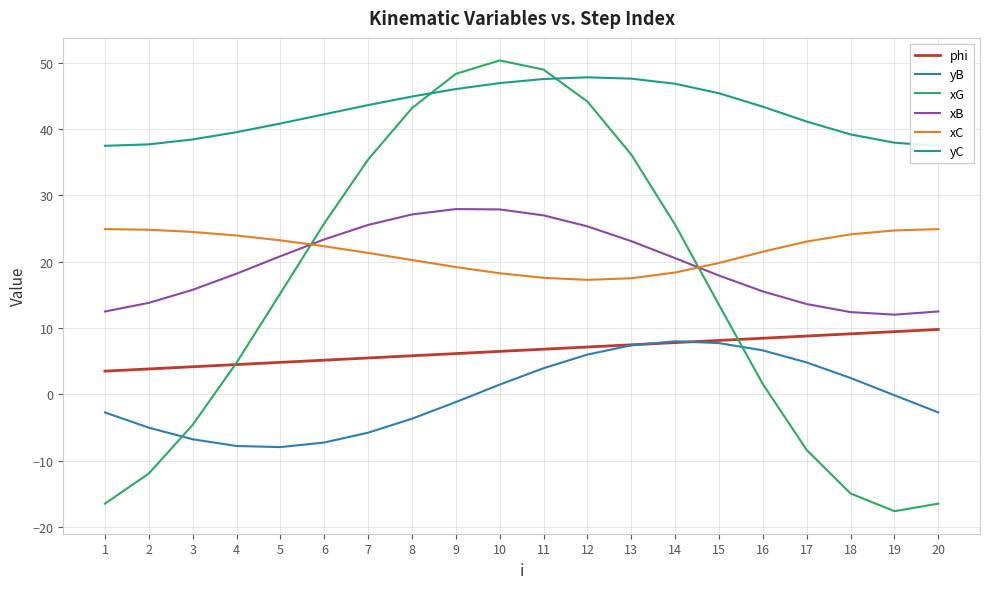

Rank the categories by xB value from highest to lowest.

9, 10, 8, 11, 7, 12, 6, 13, 5, 14, 4, 15, 3, 16, 2, 17, 1, 20, 18, 19